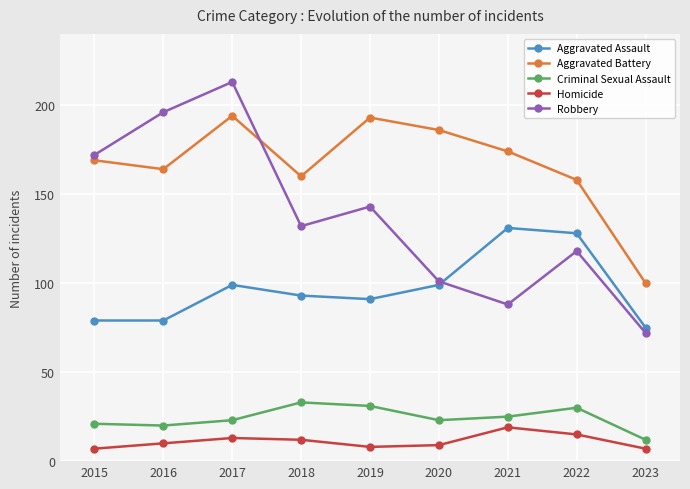

True or false: Homicide and Criminal Sexual Assault cross at least once.

False